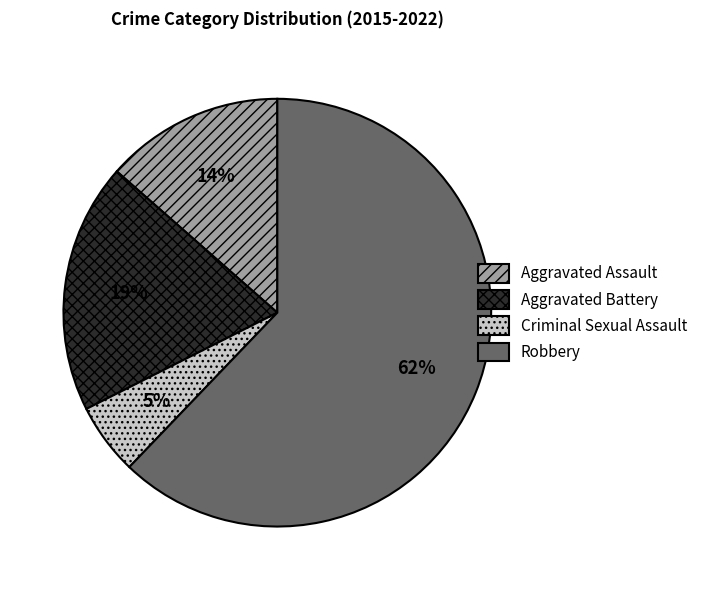

To the nearest percent, what is the average slice percentage?

25%